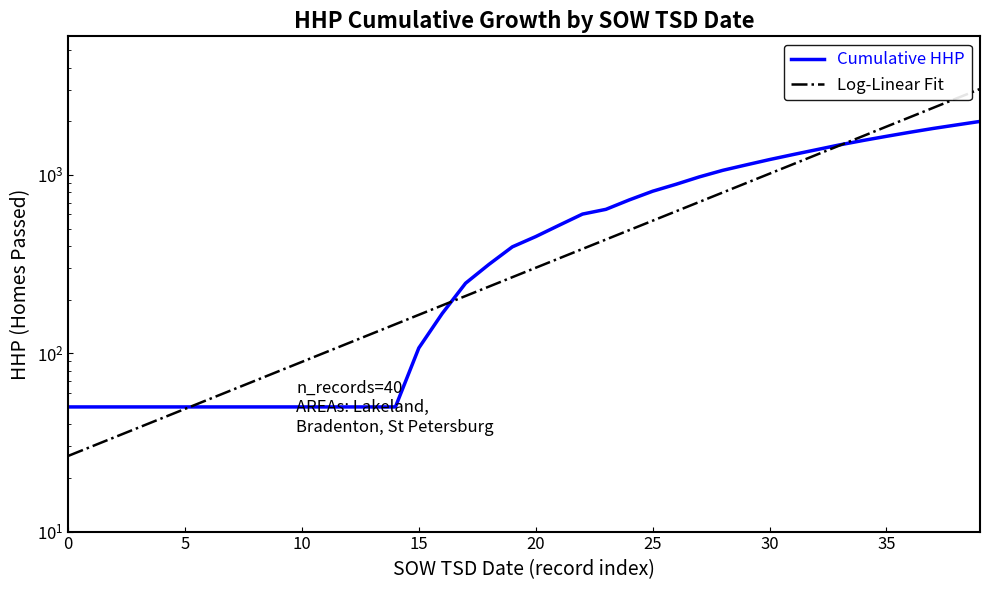

Reading left to right, extract all data points from this chart.

Cumulative HHP: 50.0	50.0	50.0	50.0	50.0	50.0	50.0	50.0	50.0	50.0	50.0	50.0	50.0	50.0	50.0	107.0	167.0	247.0	315.0	395.0	451.0	522.0	603.0	641.0	724.0	810.0	886.0	975.0	1061.0	1138.0	1219.0	1300.0	1384.0	1474.0	1560.0	1646.0	1734.0	1822.0	1907.0	1995.0
Log-Linear Fit: 26.5	30.0	33.8	38.2	43.2	48.7	55.0	62.1	70.2	79.2	89.5	101.0	114.1	128.8	145.5	164.2	185.5	209.4	236.5	267.0	301.5	340.5	384.5	434.1	490.2	553.5	625.0	705.8	797.0	899.9	1016.2	1147.5	1295.7	1463.1	1652.1	1865.5	2106.5	2378.7	2686.0	3033.0